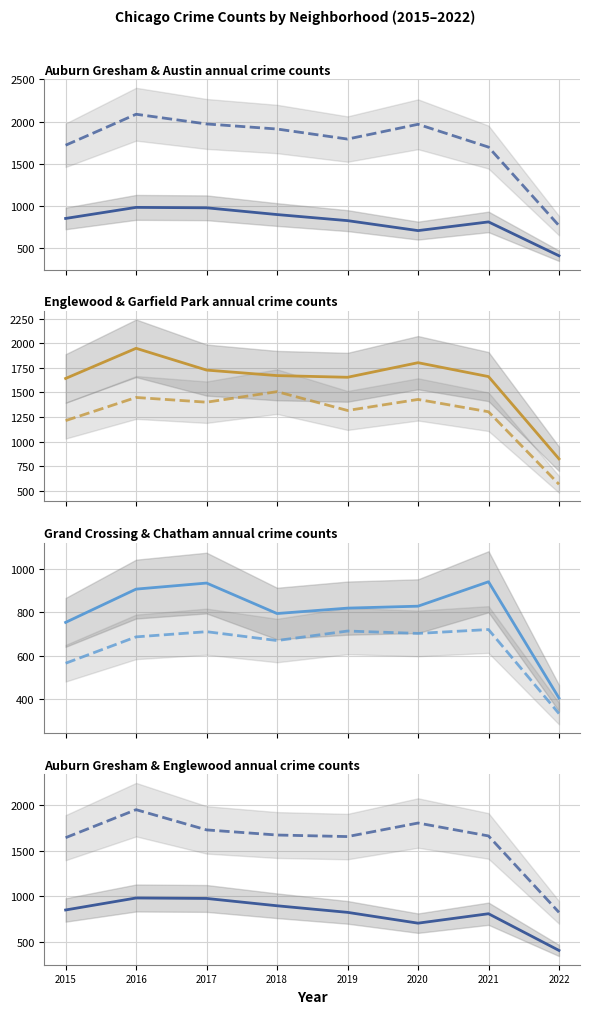

What value does the Chatham series have at 2017?

711